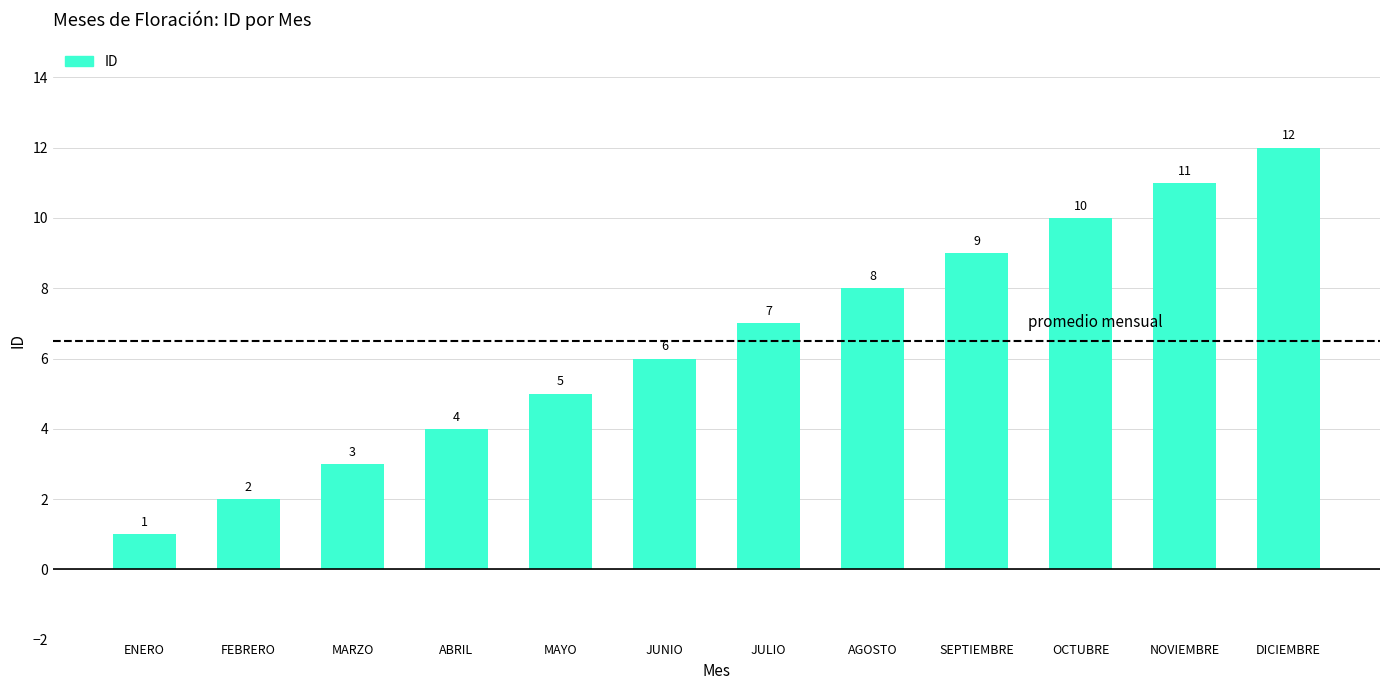

Does the chart contain any negative values?

No